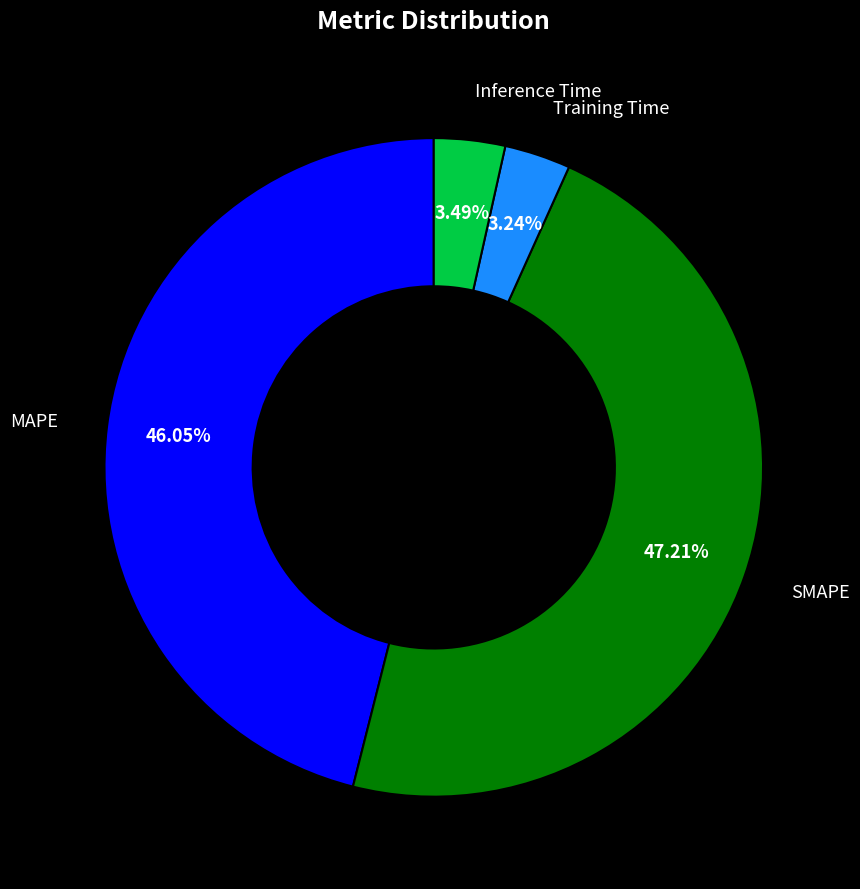

Which slice is the largest?

SMAPE